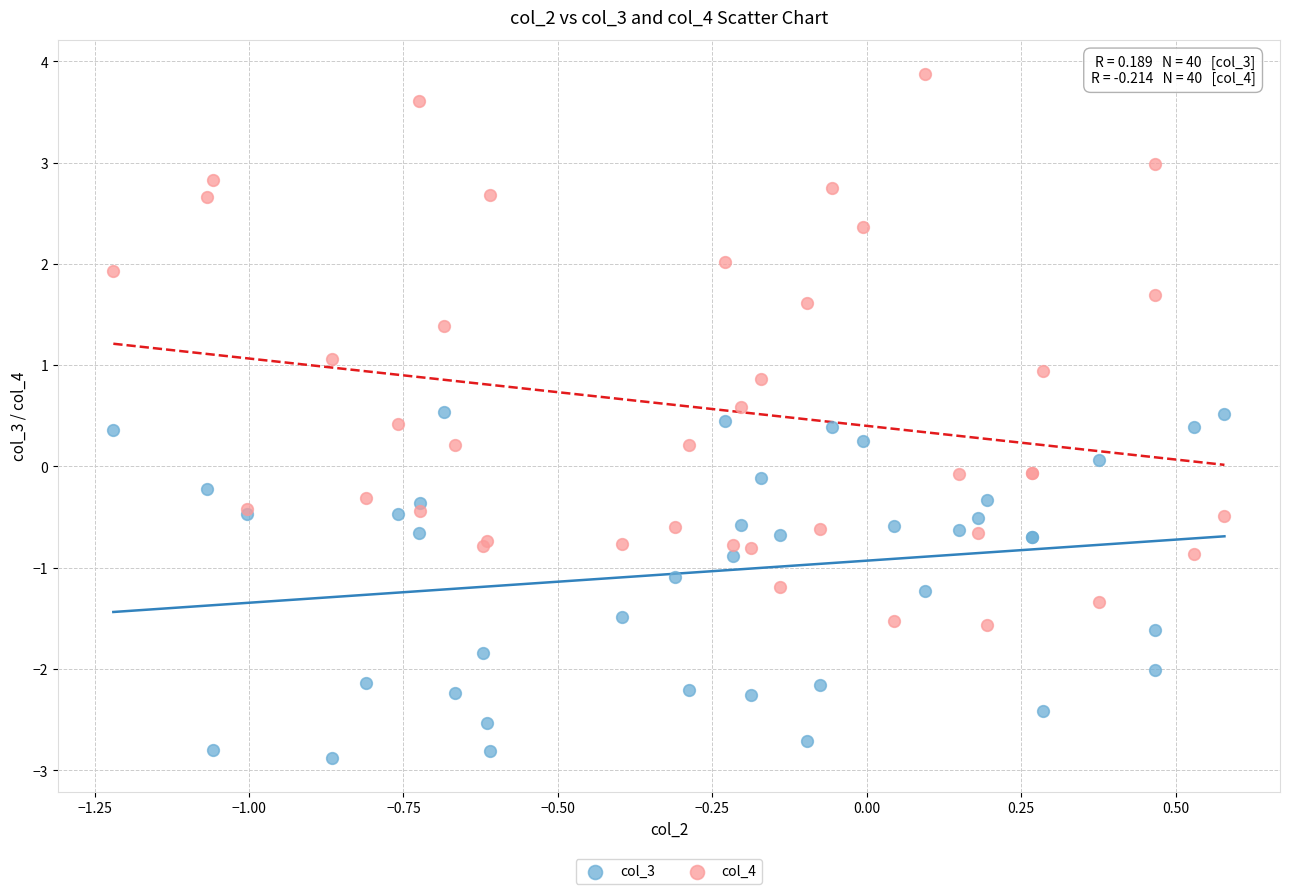

What are all the series names shown in the legend?

col_3, col_4